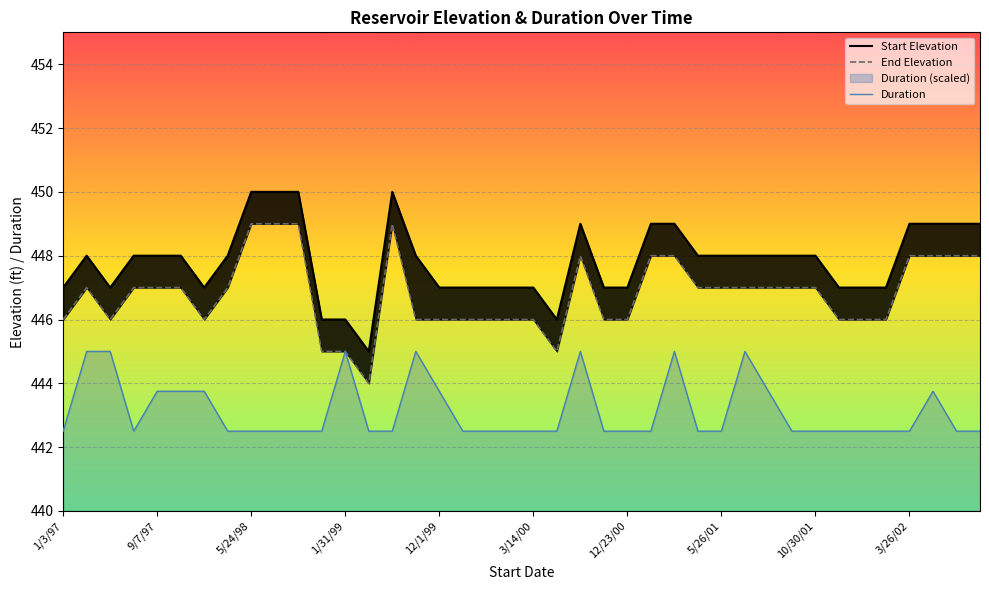

Is it true that End Elevation equals 445.0 at 1/29/99?

True